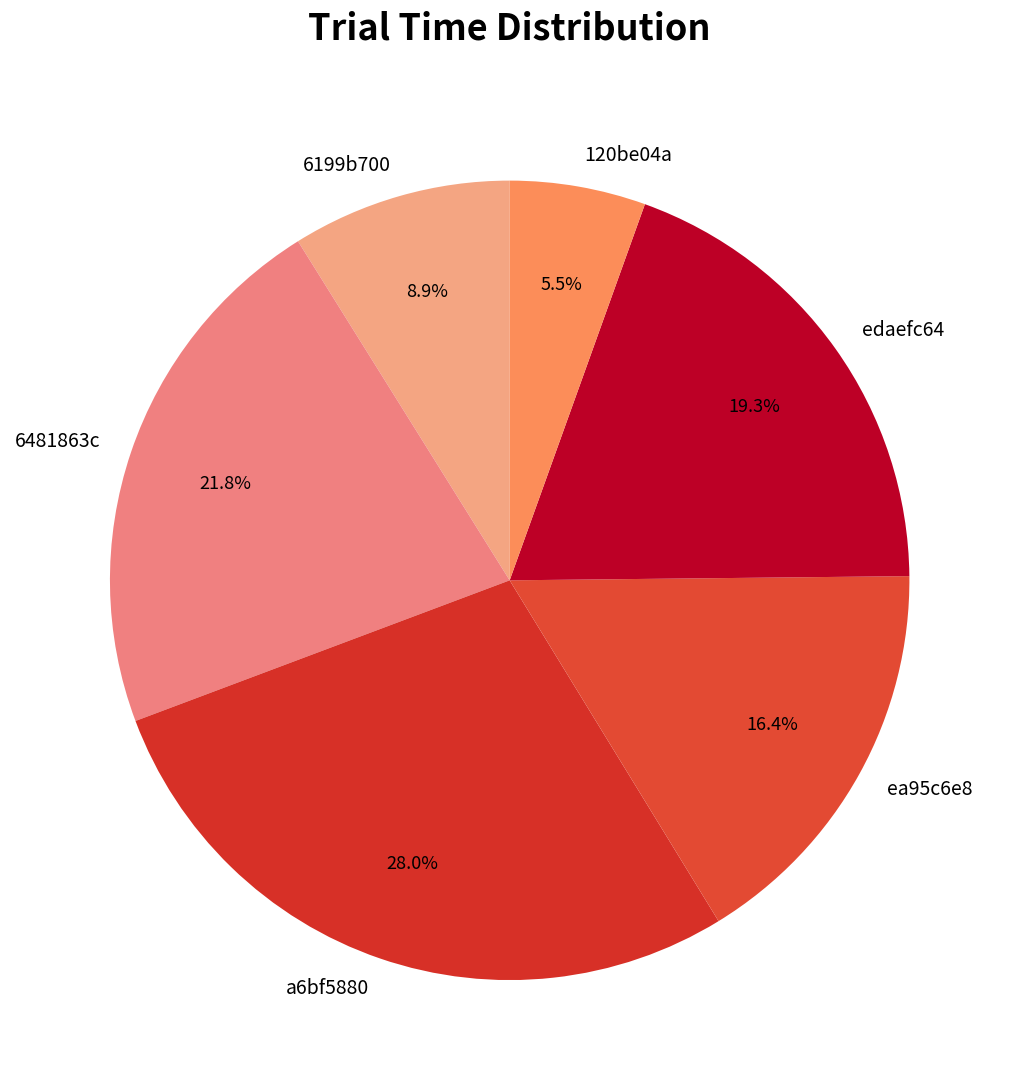

Does 6199b700 represent more than half of the total?

No